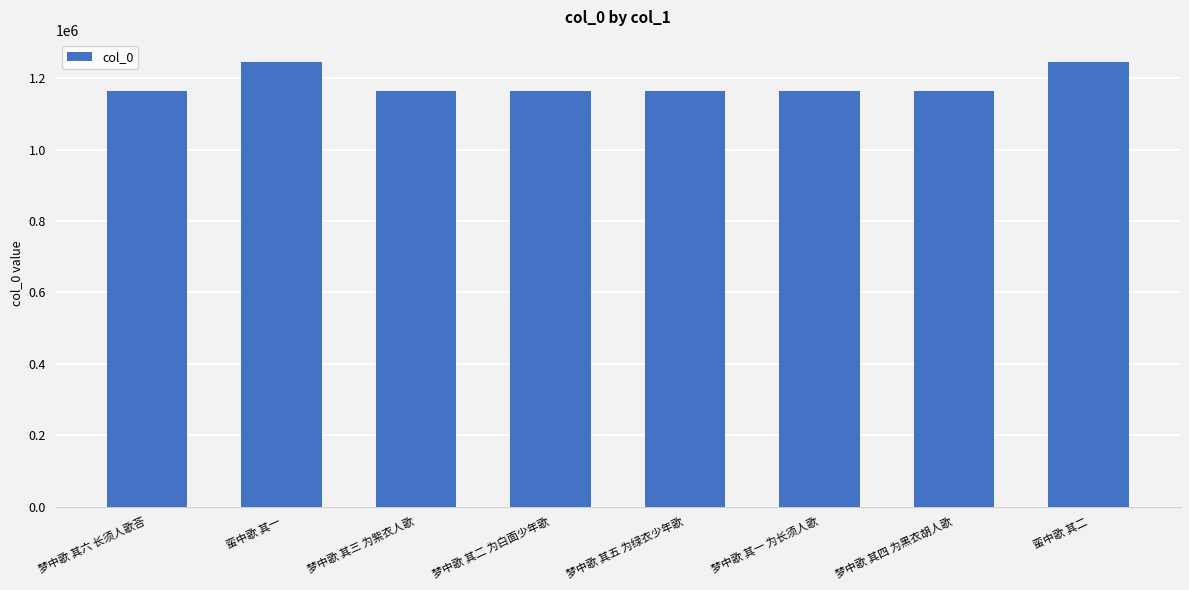

What is the greatest value displayed?

1245944